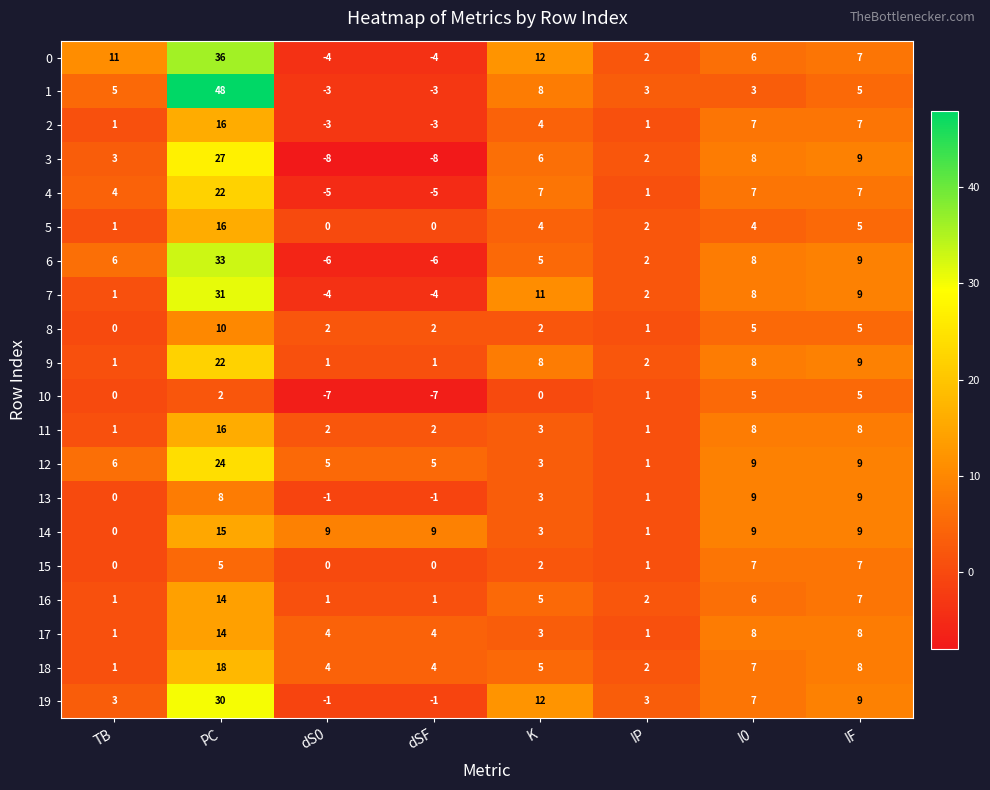

What is the sum of all 14 values?

55